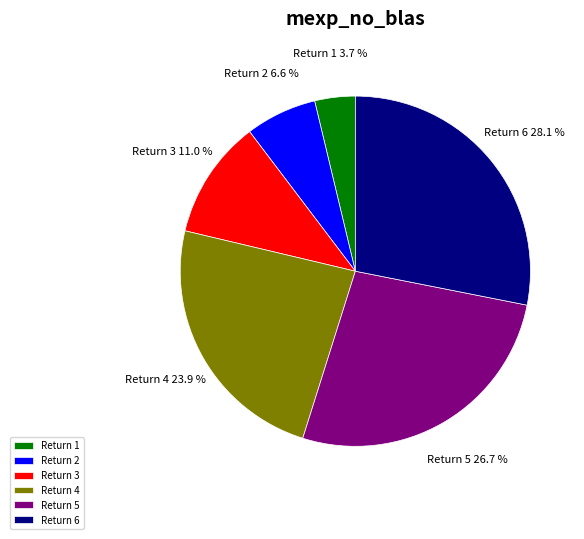

Between Return 4 and Return 5, which is larger?

Return 5